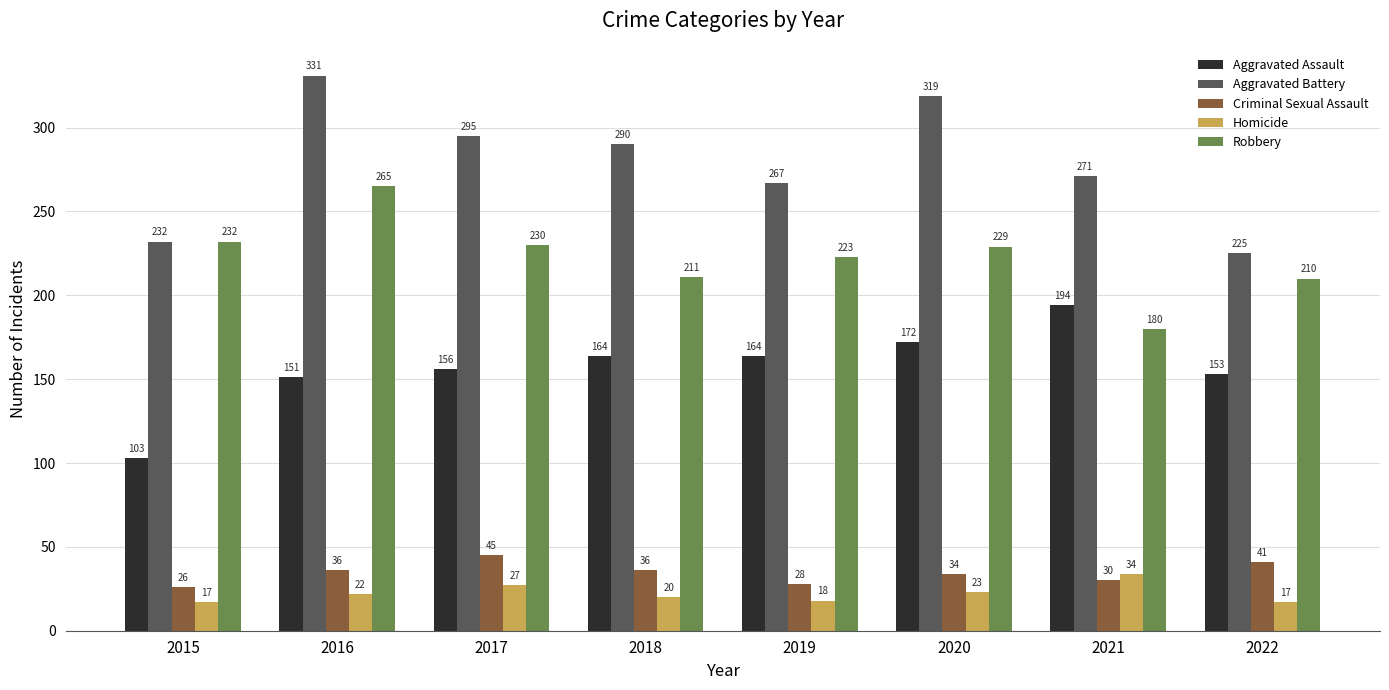

Which label corresponds to the largest value in the chart?

2016